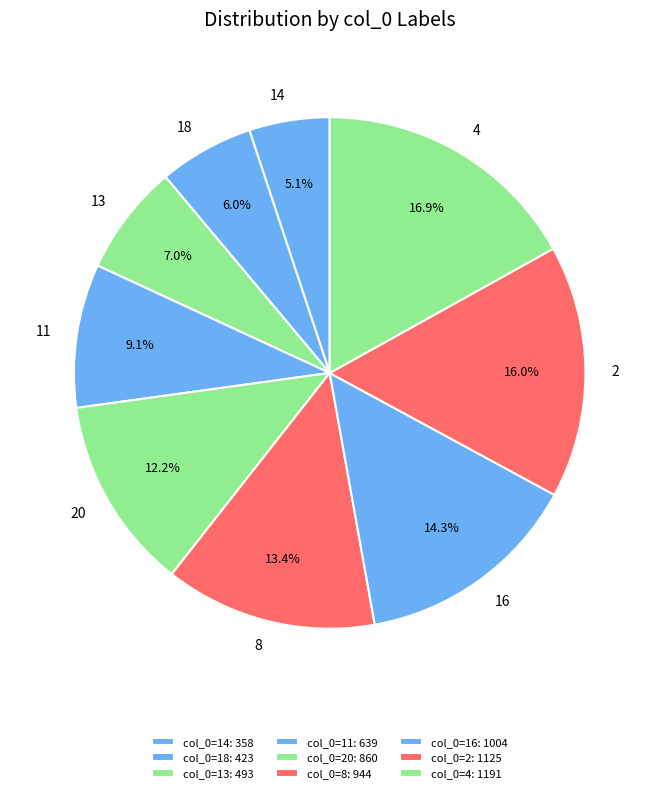

Count the number of slices in the pie.

9